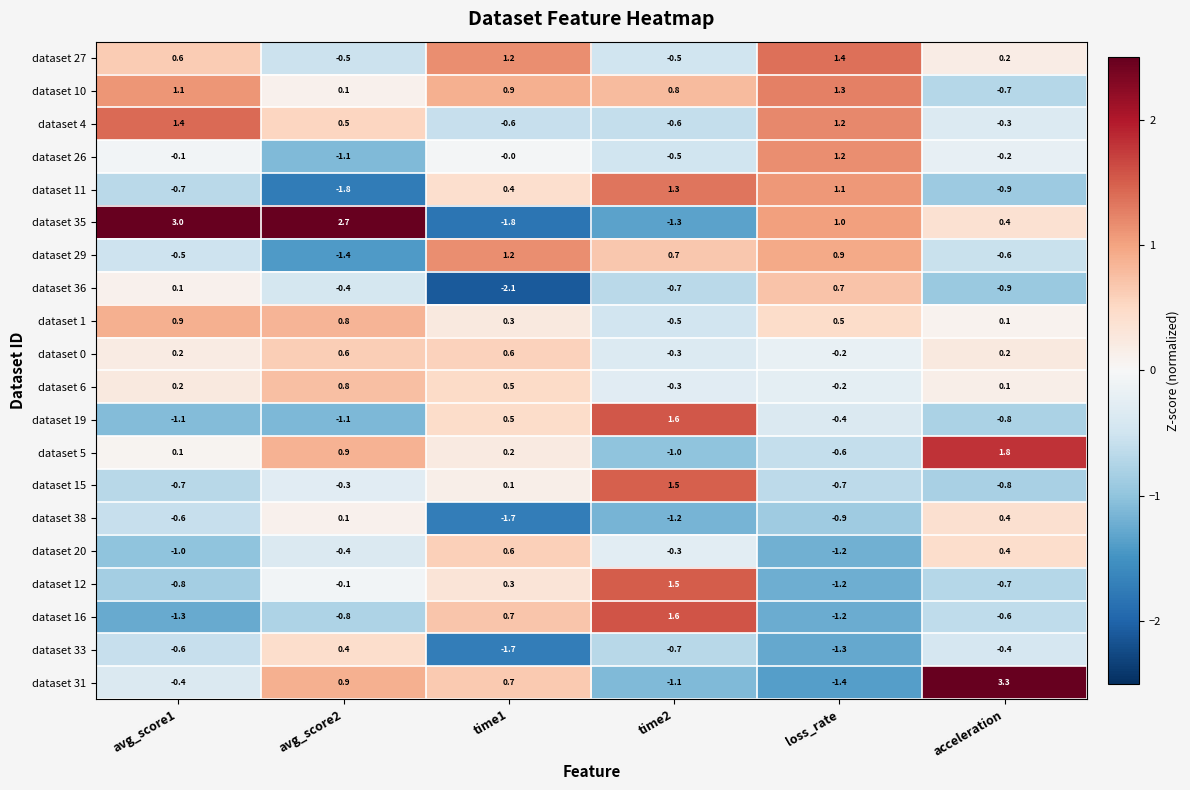

Between time2 and acceleration, which series saw the biggest shift?

dataset 31